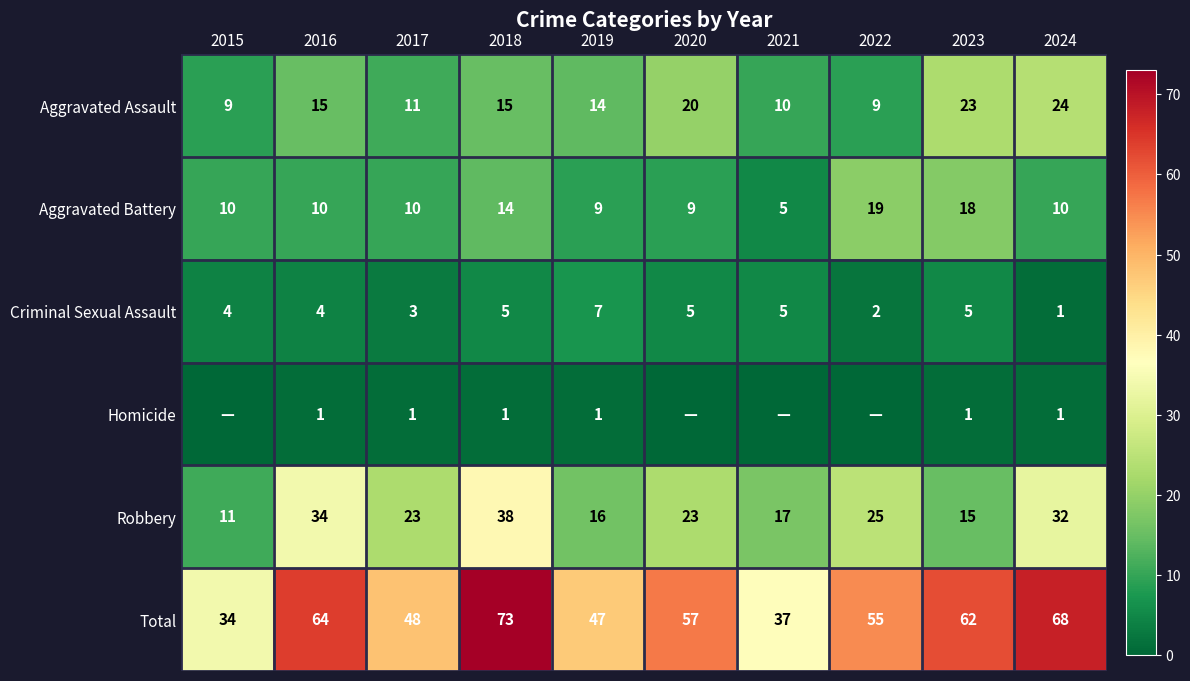

Is the value of Aggravated Assault at 2019 greater than the value of Robbery at 2021?

No